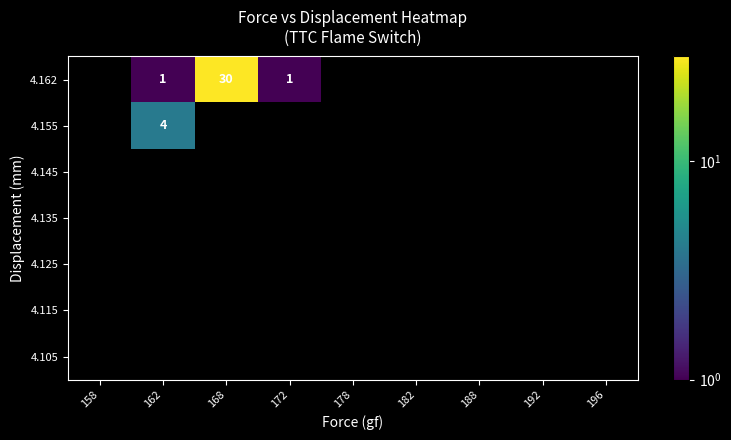

The value of 4.155 at 162 is 4. True or false?

True